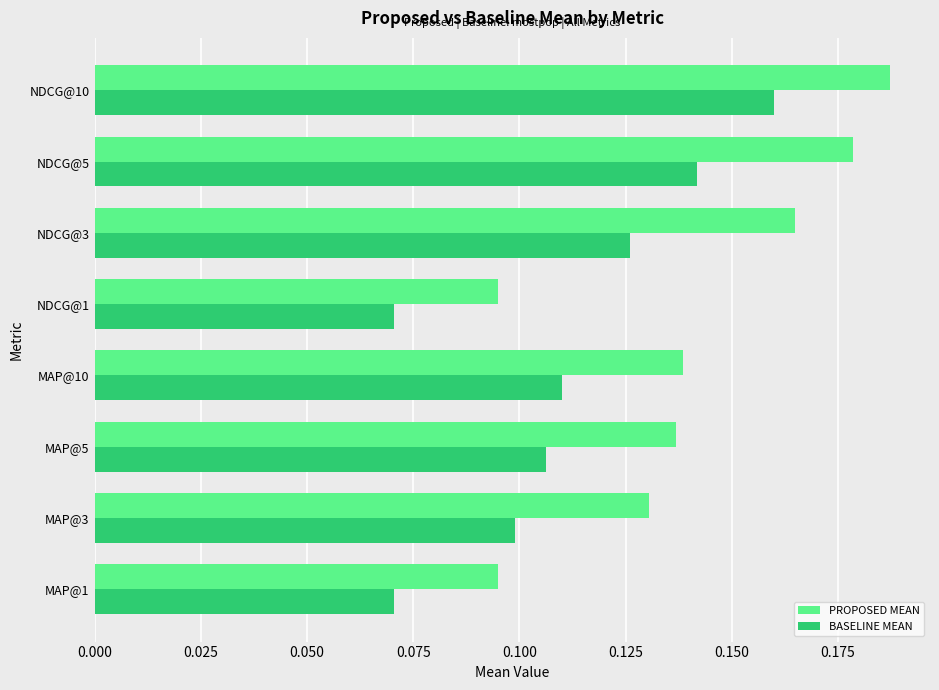

Rank the series at NDCG@3 from lowest to highest value.

BASELINE MEAN, PROPOSED MEAN